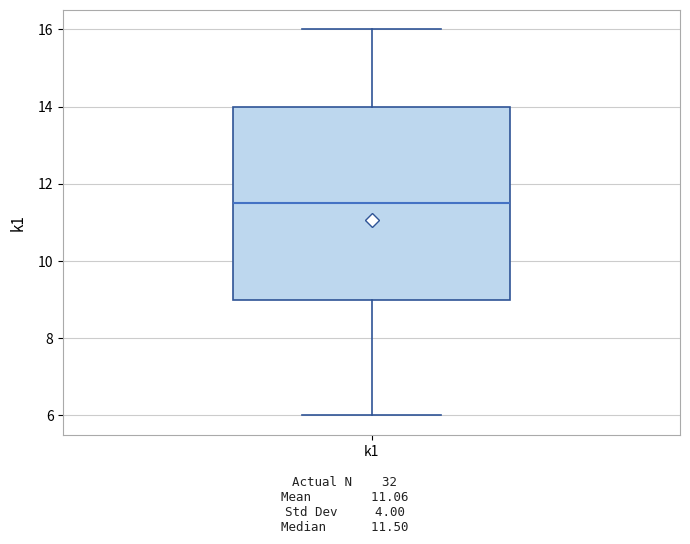

Where does the median line of the box for k1 sit on the y-axis? The values are not printed on the chart, so give them approximately, as read against the axis.

11.6